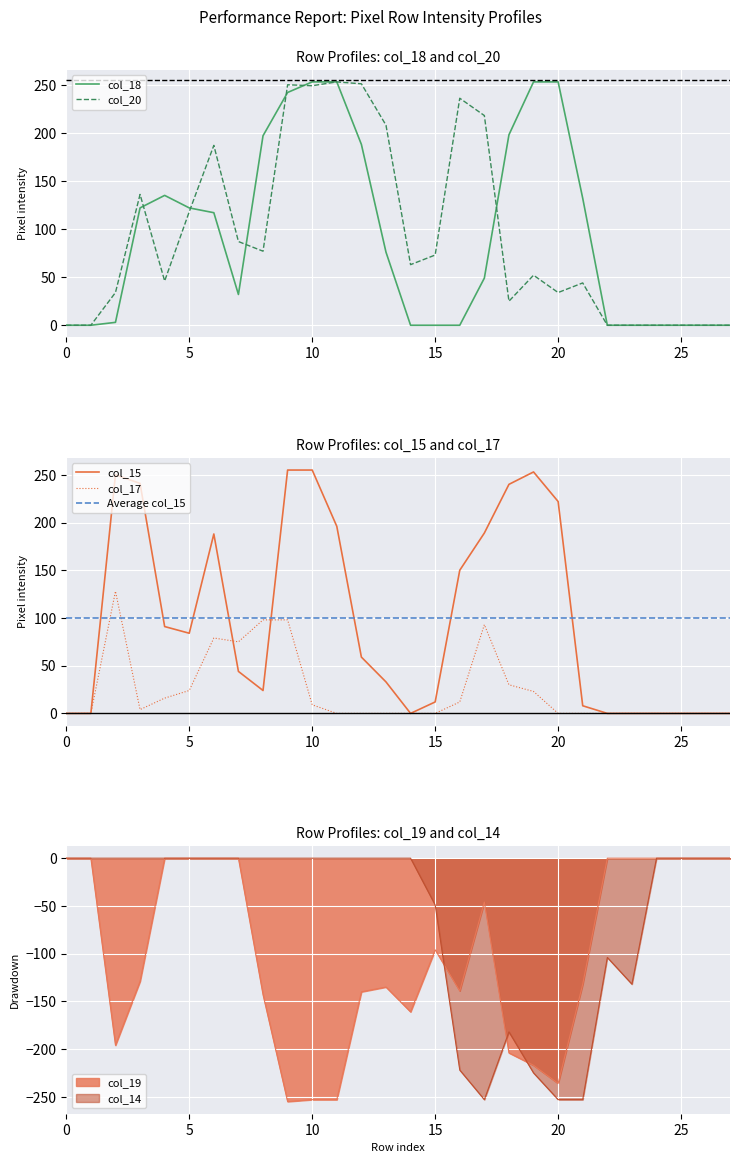

Between 11 and 21, which series saw the biggest shift?

col_14